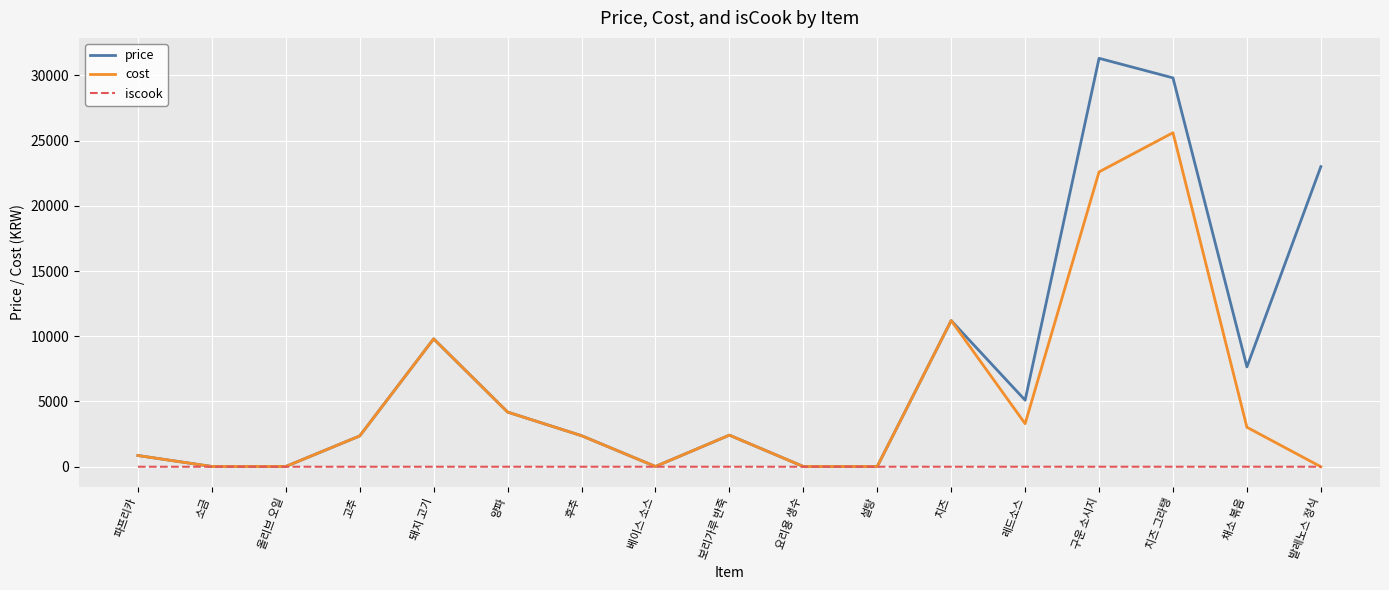

How many lines are shown in the chart?

3